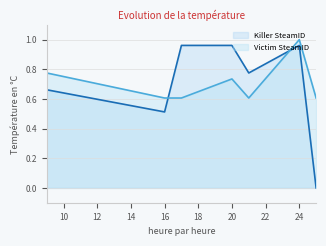

How many lines are shown in the chart?

2